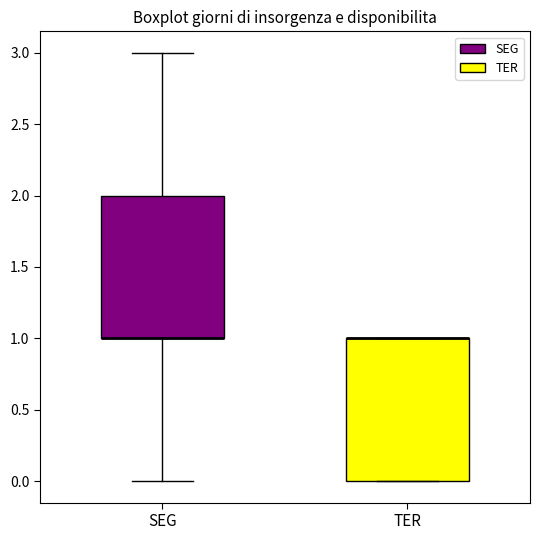

Where is the upper edge of the box for TER on the y-axis? The values are not printed on the chart, so give them approximately, as read against the axis.

1